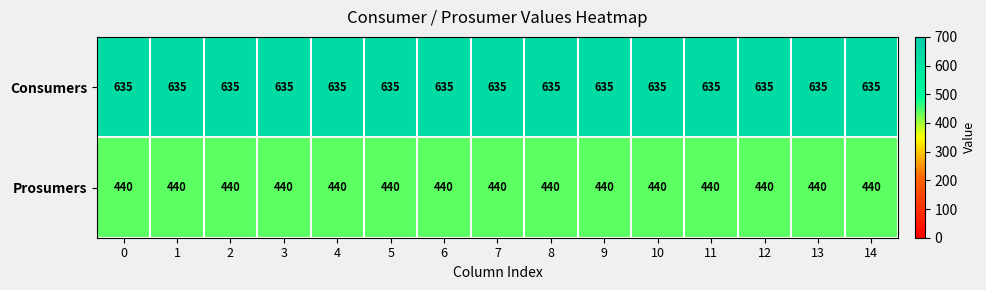

Count the number of data series in this chart.

2